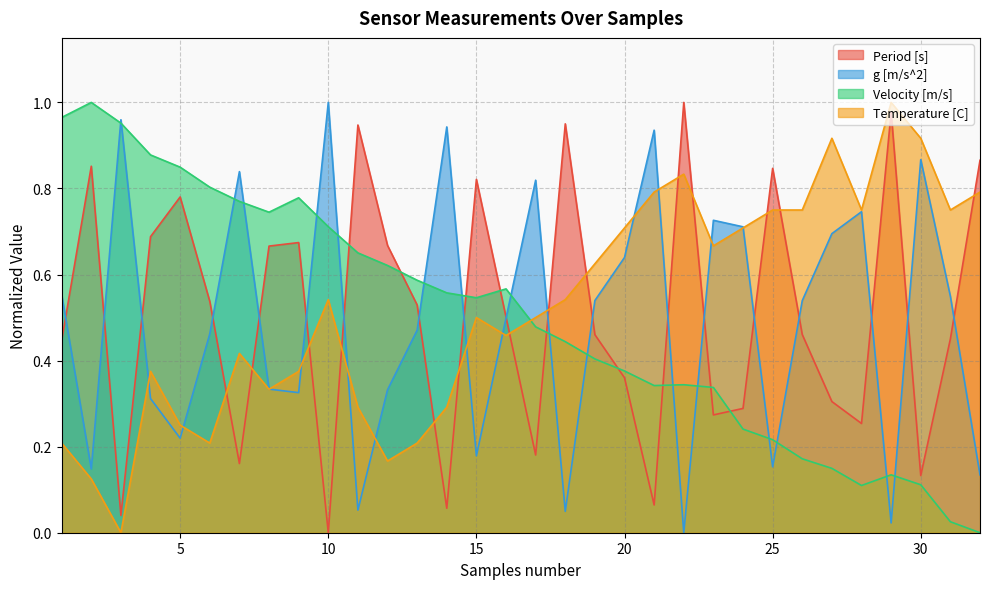

Which has a higher value, 28 or 16?

16